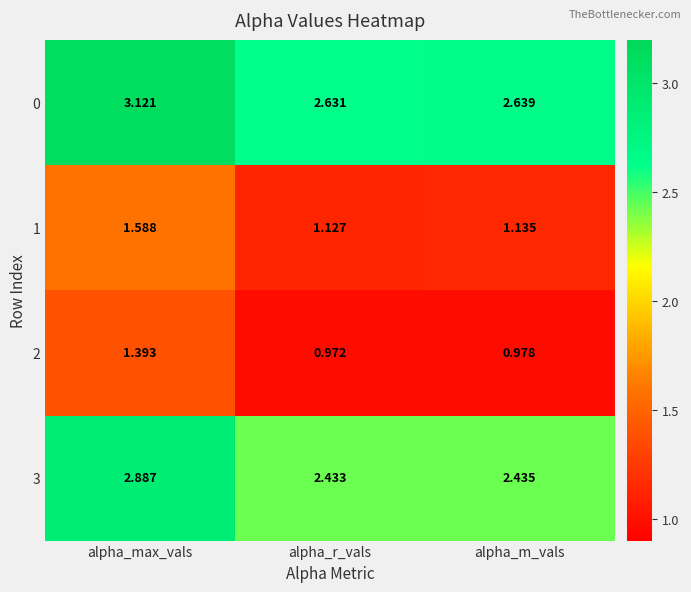

What is the spread (max minus min) of values at alpha_max_vals?

1.7